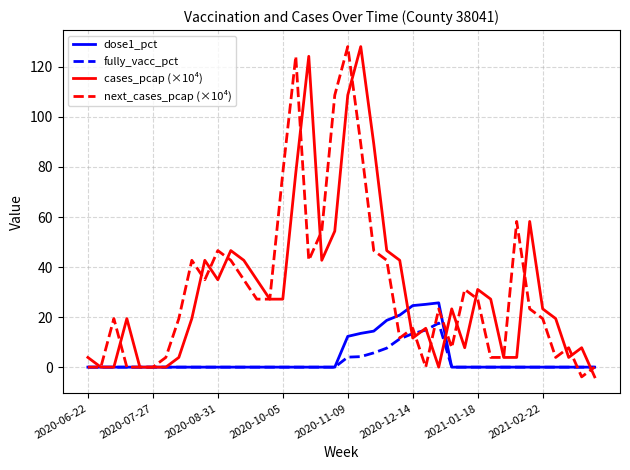

What is the sum of all cases_pcap (×10⁴) values?

1250.0